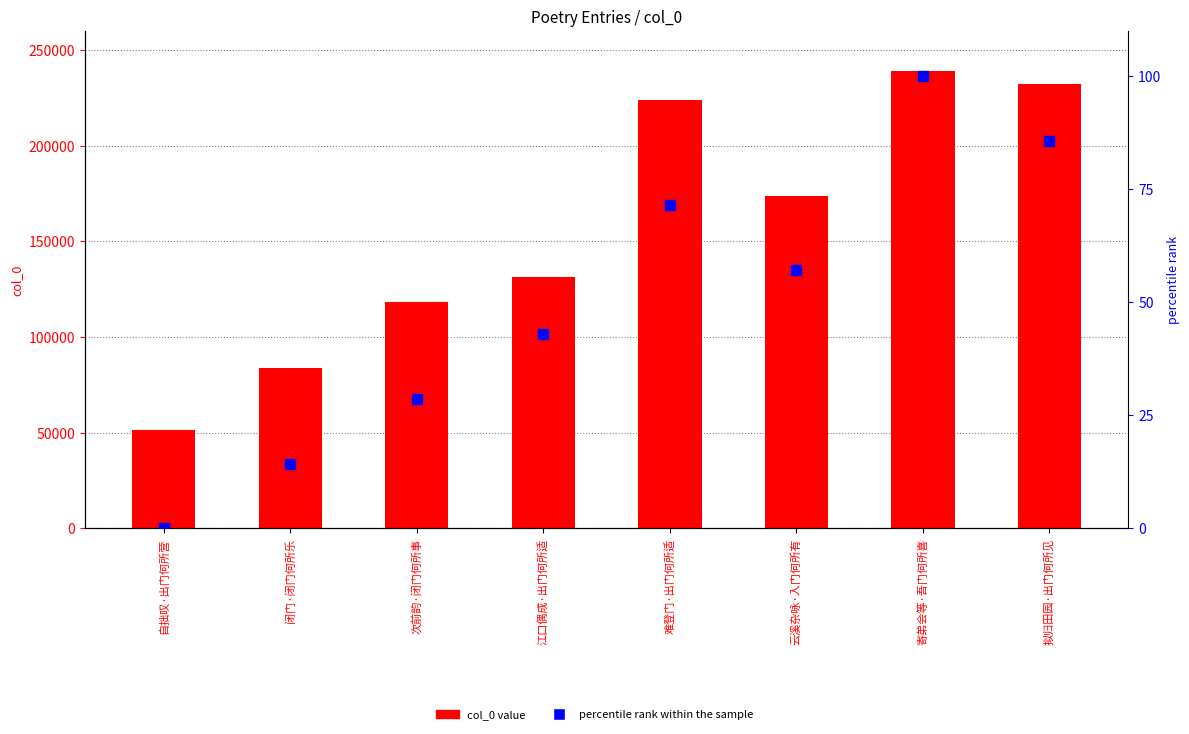

Which series reaches the minimum Y coordinate?

percentile rank within the sample